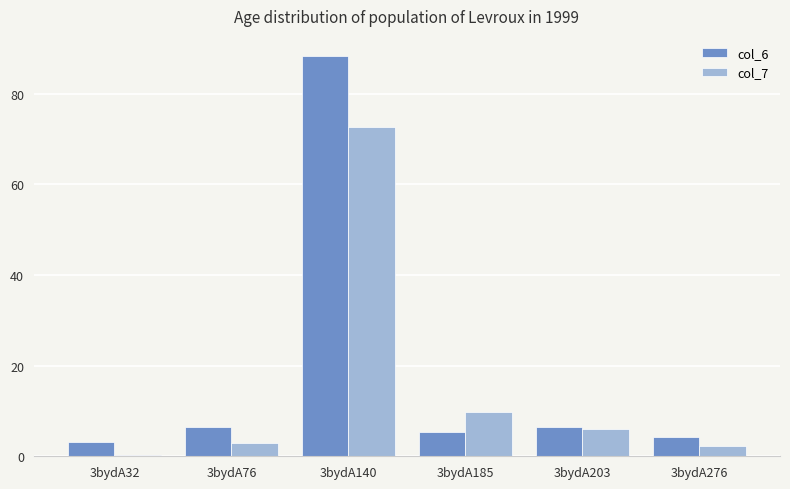

What is the difference between the highest and lowest values at 3bydA76?

3.5